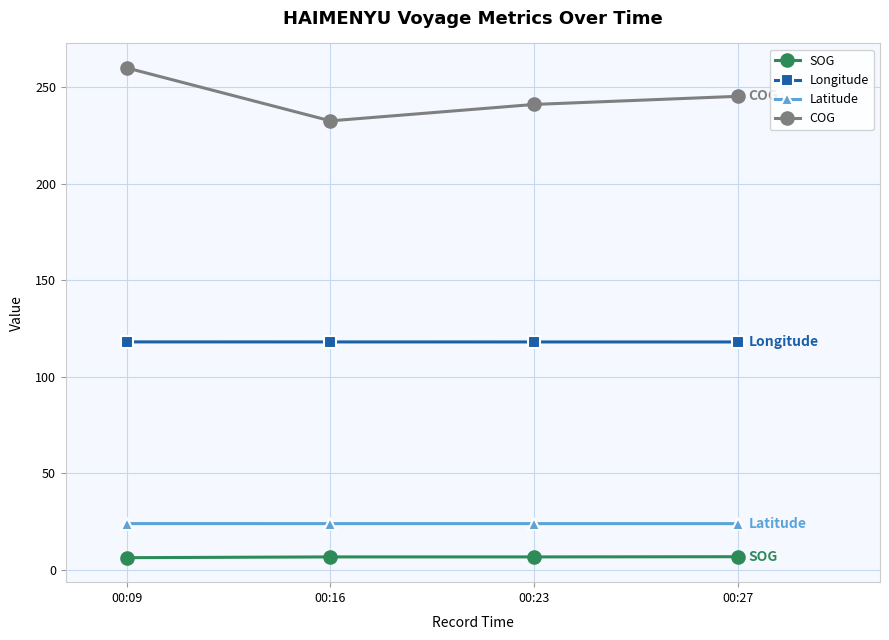

At how many categories does at least one series exceed 228?

4